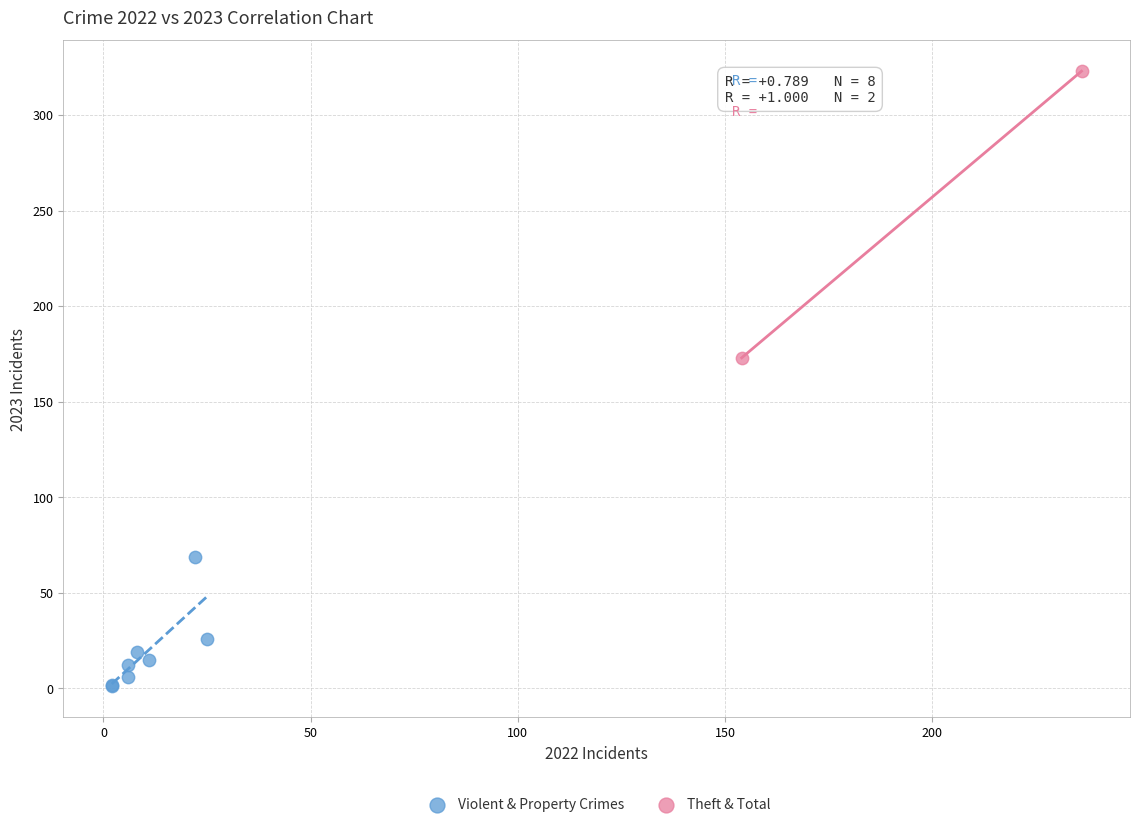

Which series contains the highest Y value?

Theft & Total